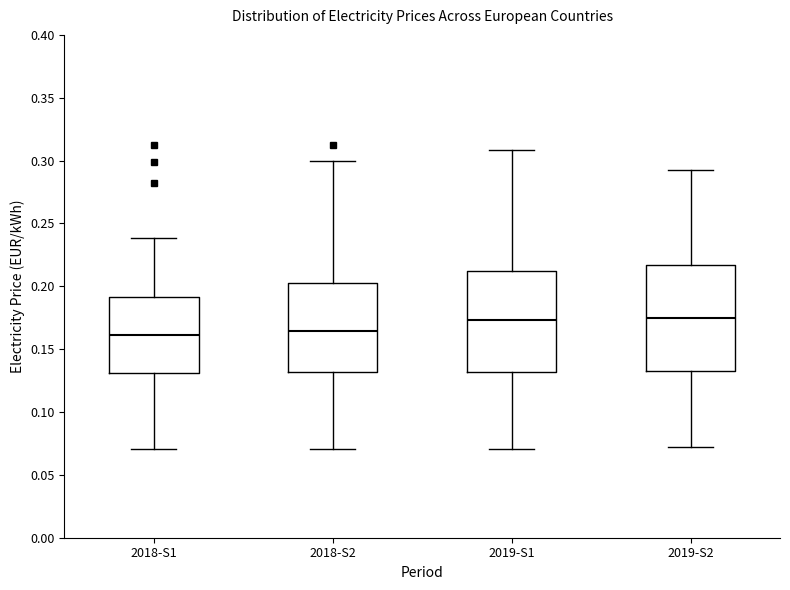

Reading left to right, transcribe this box plot: for each box, give where its median line is, the range the box spans, and where its two whiskers end, as read against the y-axis. The values are not printed on the chart, so give them approximately, as read against the axis.

2018-S1: median 0.160, box 0.130 to 0.190, whiskers 0.070 to 0.240
2018-S2: median 0.165, box 0.130 to 0.200, whiskers 0.070 to 0.300
2019-S1: median 0.175, box 0.130 to 0.210, whiskers 0.070 to 0.310
2019-S2: median 0.175, box 0.130 to 0.215, whiskers 0.070 to 0.290